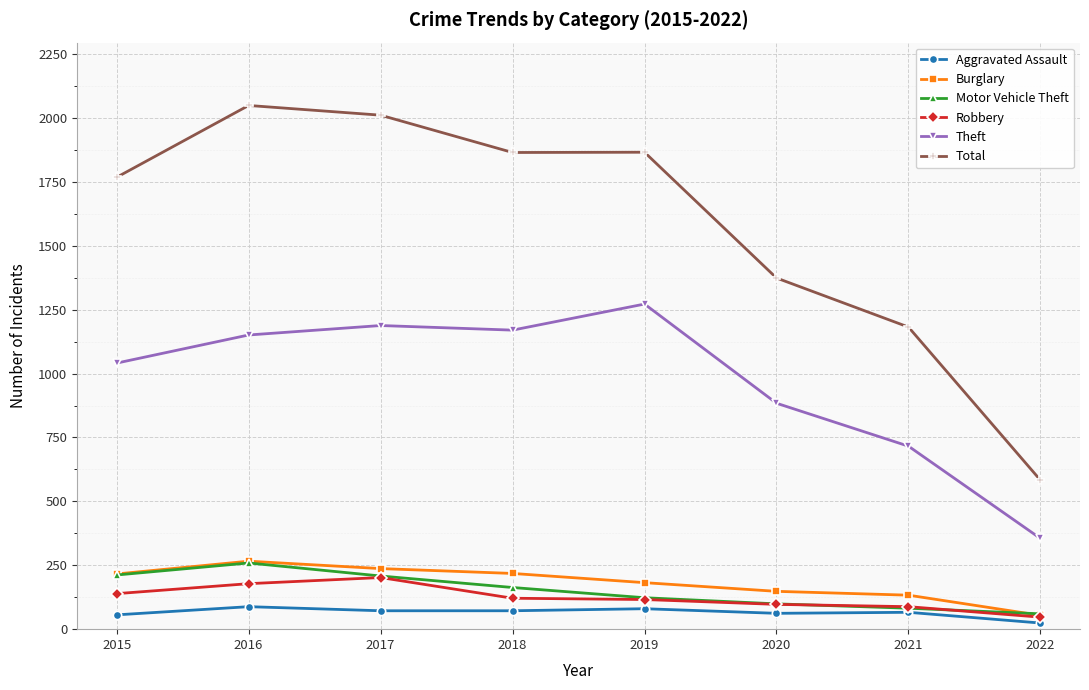

True or false: Motor Vehicle Theft and Theft cross at least once.

False